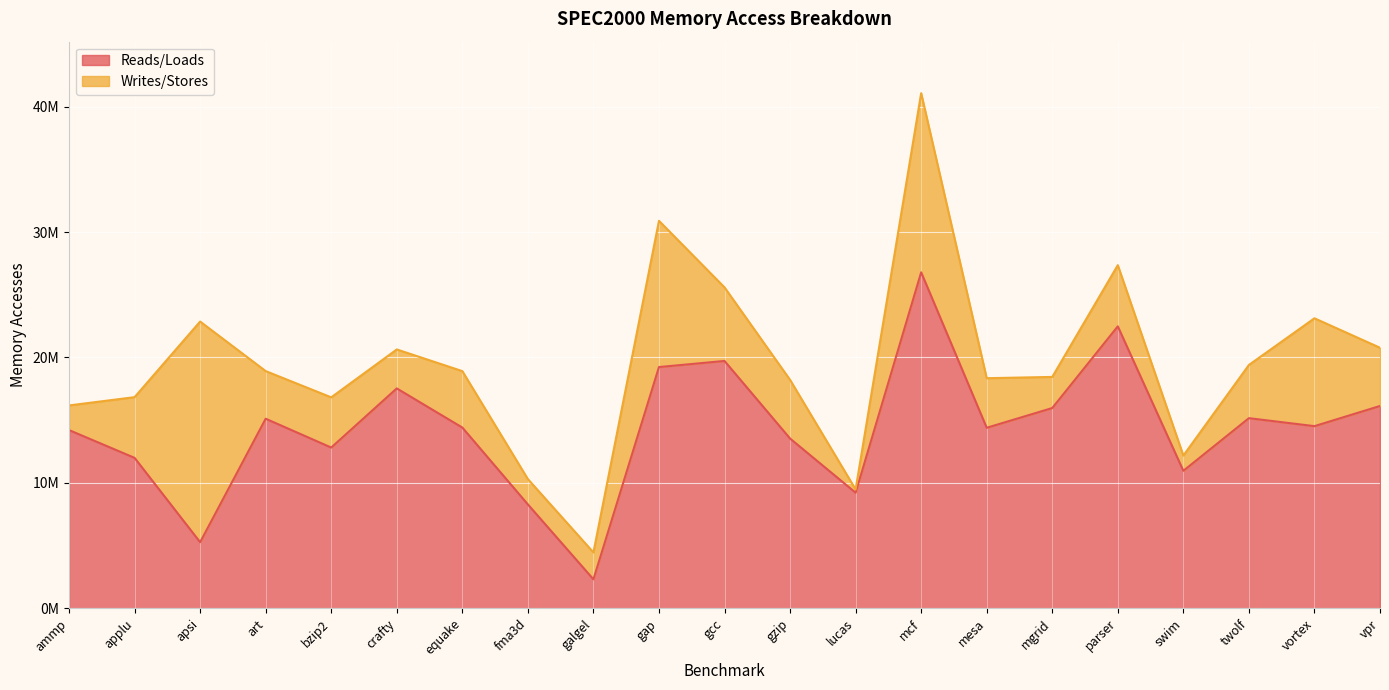

What is the greatest value displayed?

26785714